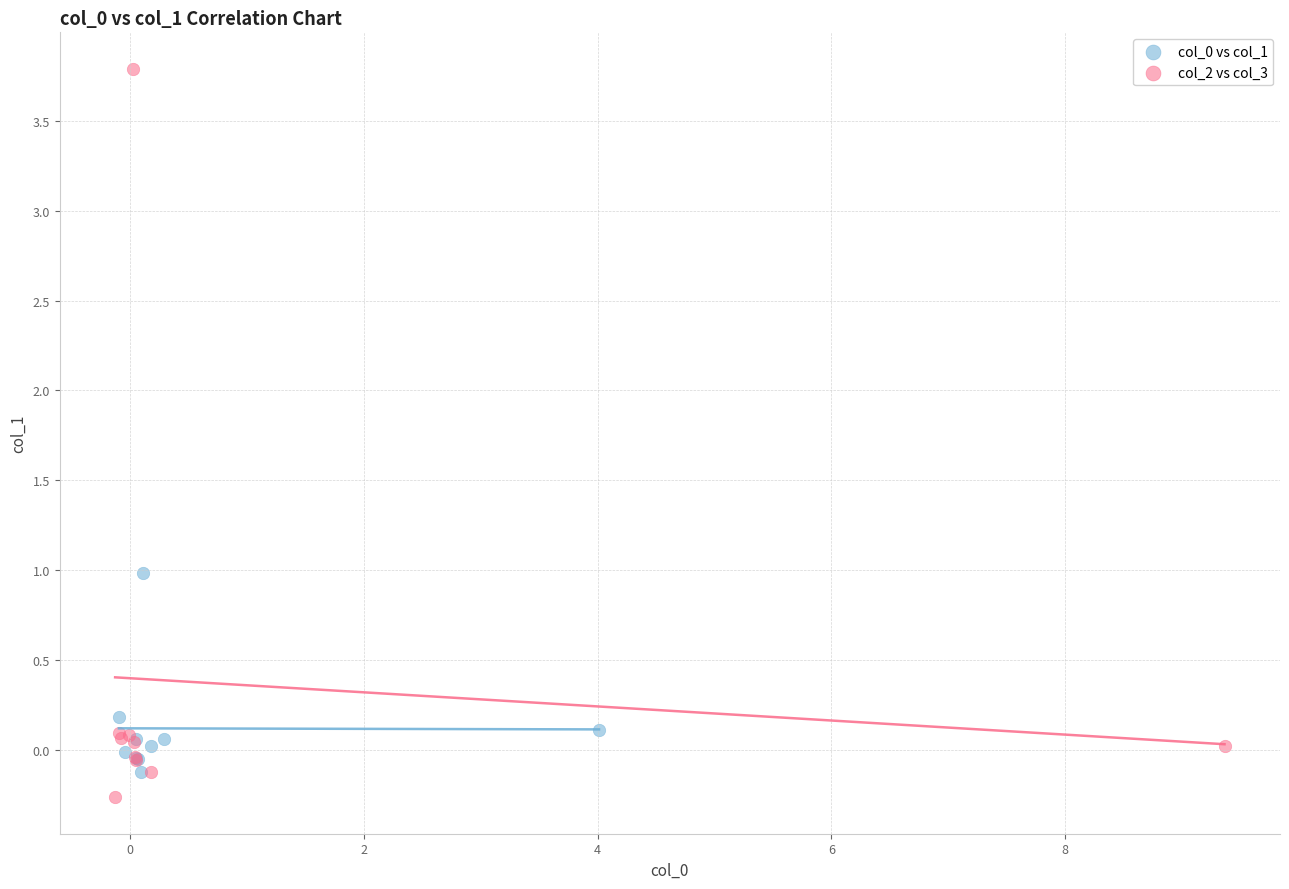

Which series has the widest spread of Y values?

col_2 vs col_3